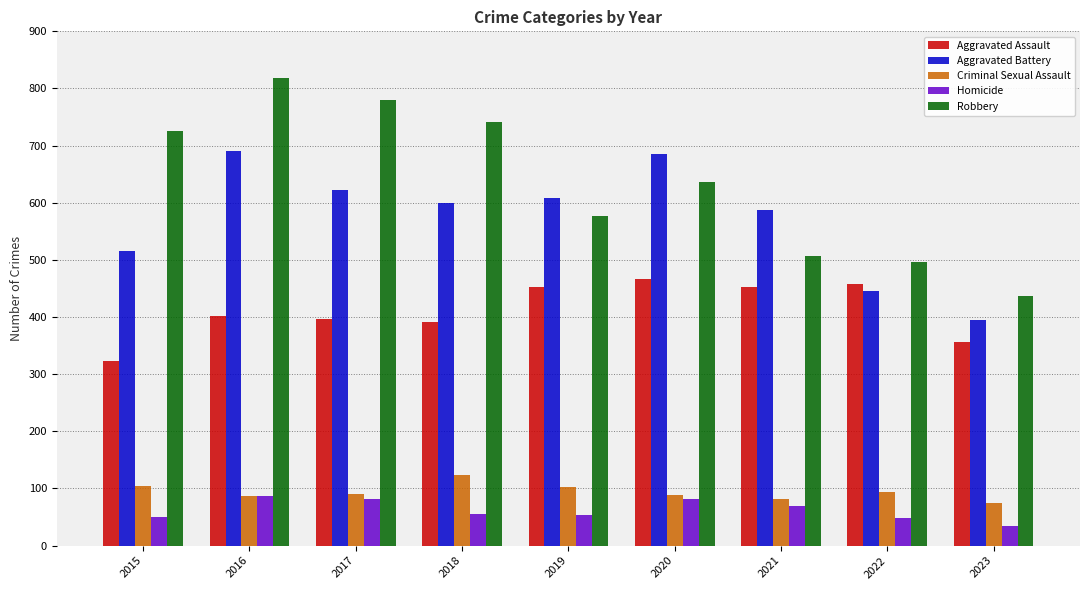

What is the lowest value of the Robbery series?

436